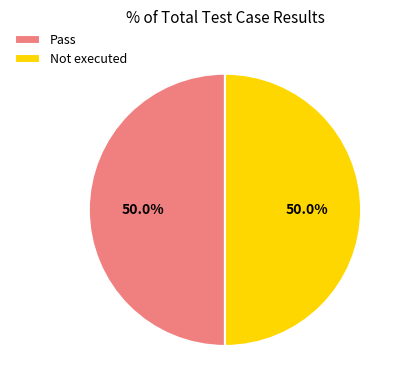

The Pass slice represents 50% of the pie. True or false?

True